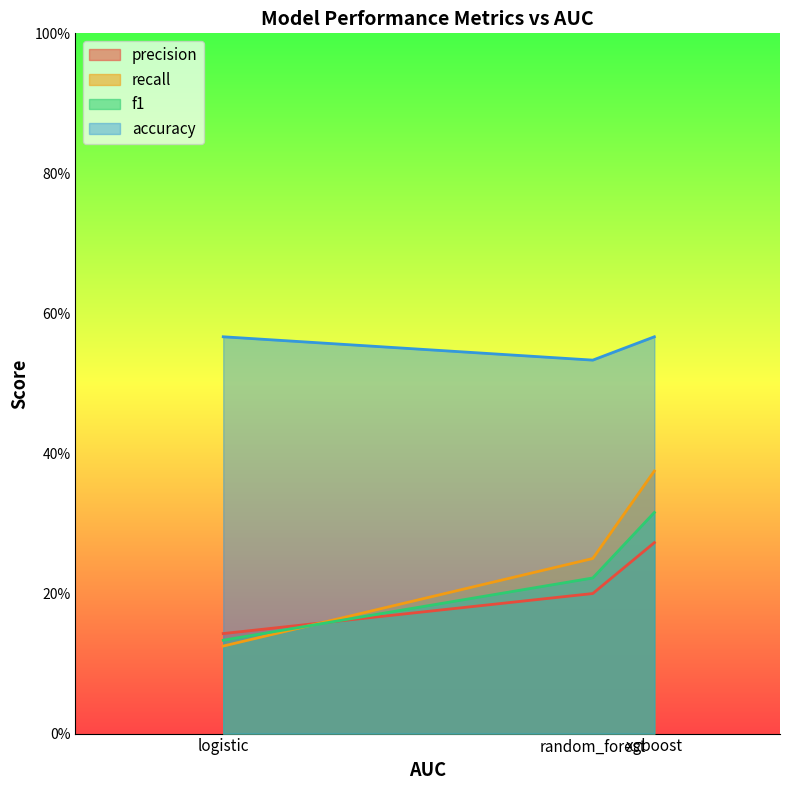

Rank the series by their maximum value, from lowest to highest.

precision, f1, recall, accuracy